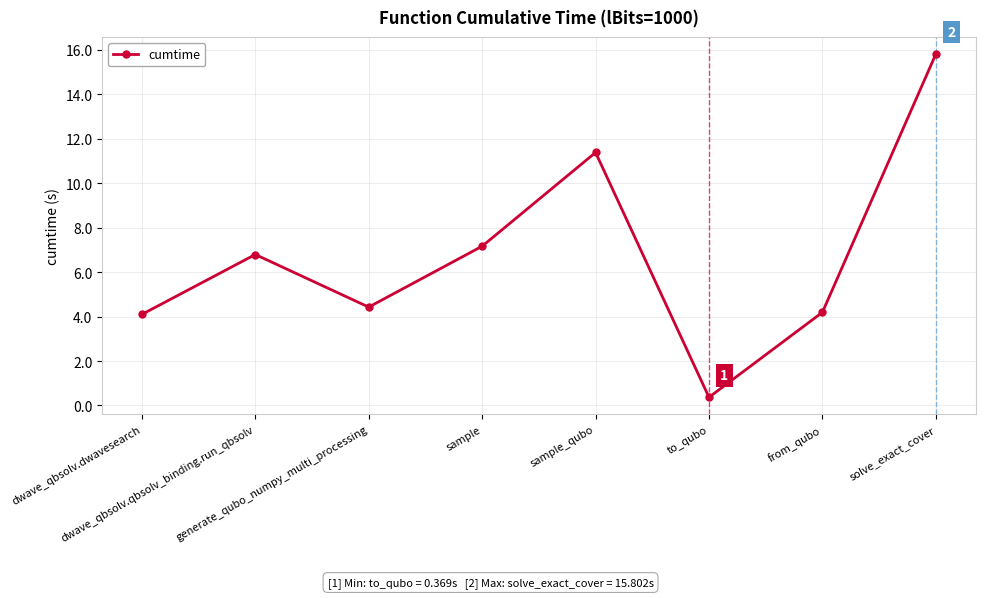

Reading left to right, list all the values displayed in this chart.

4.1	6.8	4.4	7.2	11.4	0.4	4.2	15.8